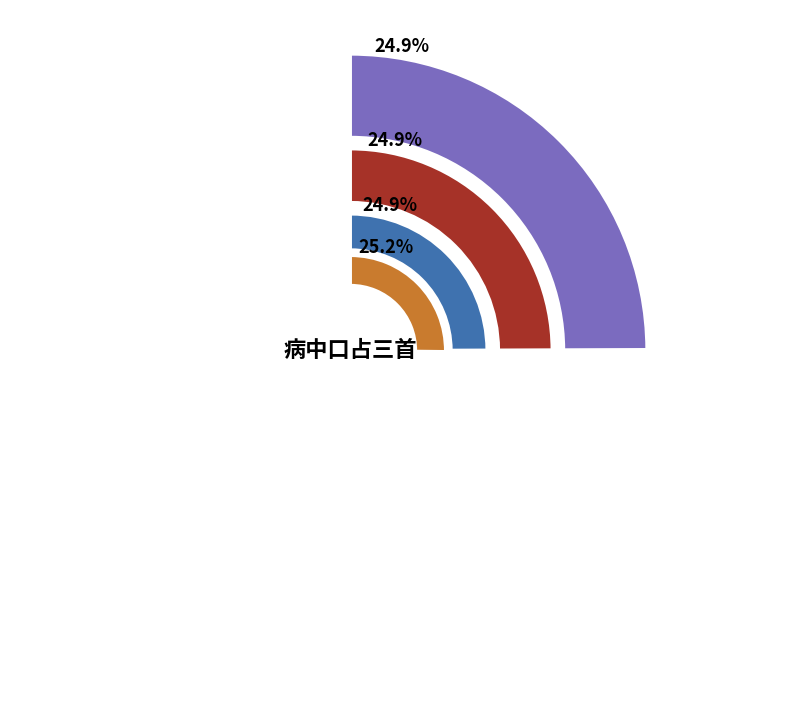

Is there a majority slice in this chart?

No